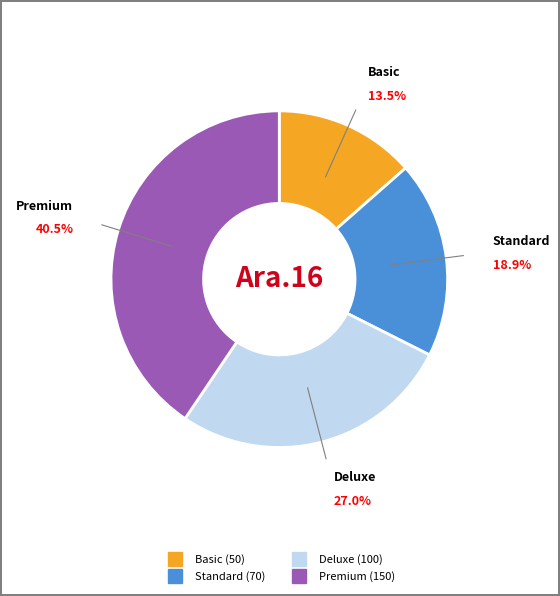

Which slice is the smallest?

Basic